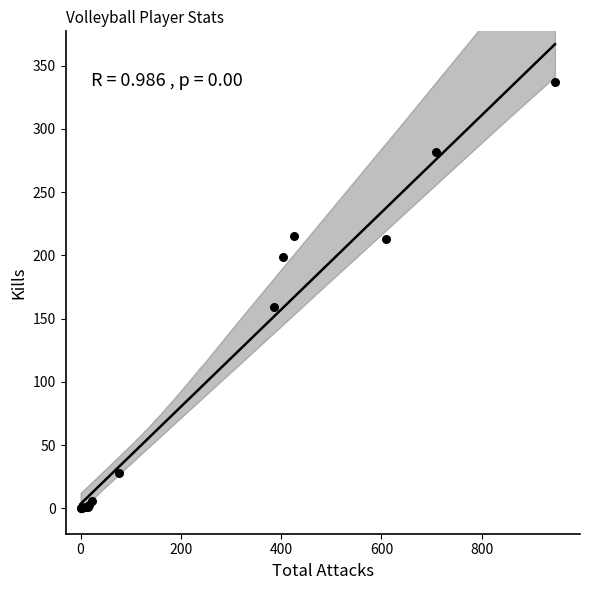

What Y value in the scatter plot is closest to 168?

159